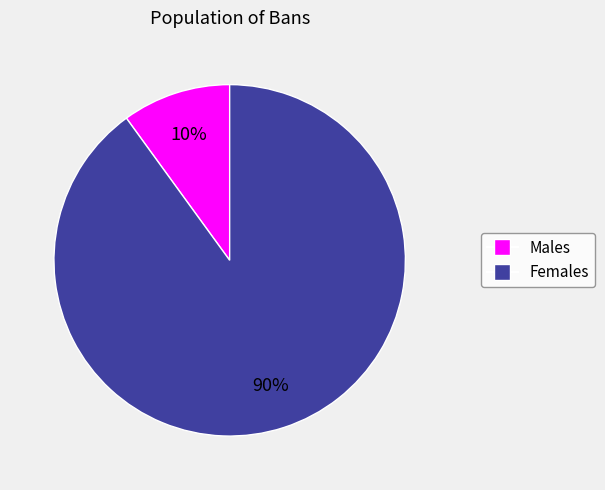

How many segments does this pie chart have?

2